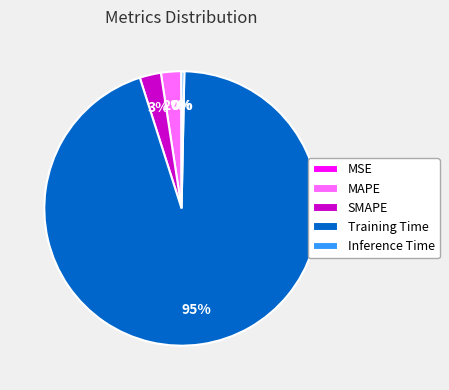

Is MAPE the majority of the pie?

No